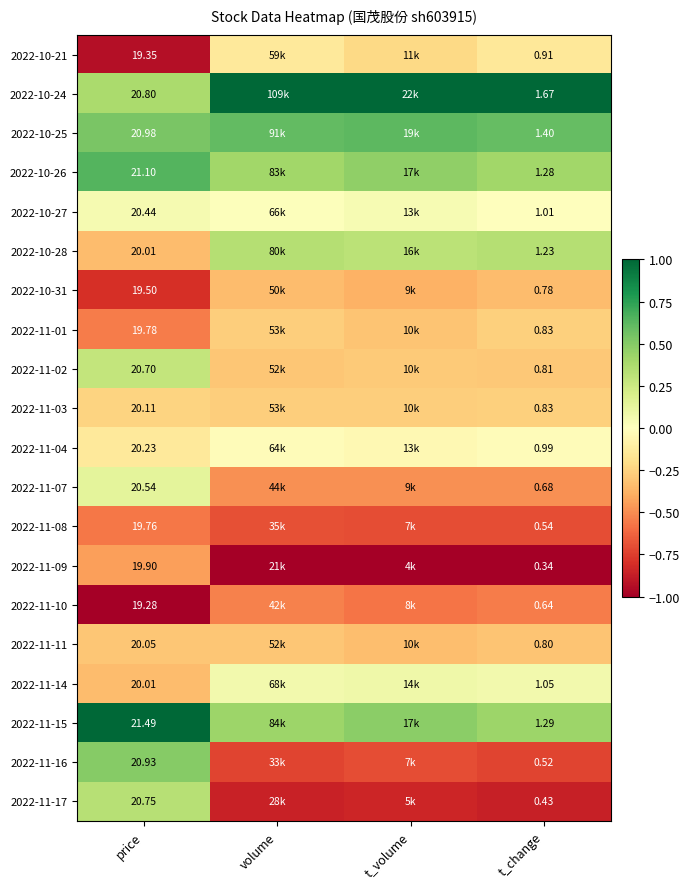

Is the value of 2022-11-02 at t_change greater than the value of 2022-10-25 at t_change?

No